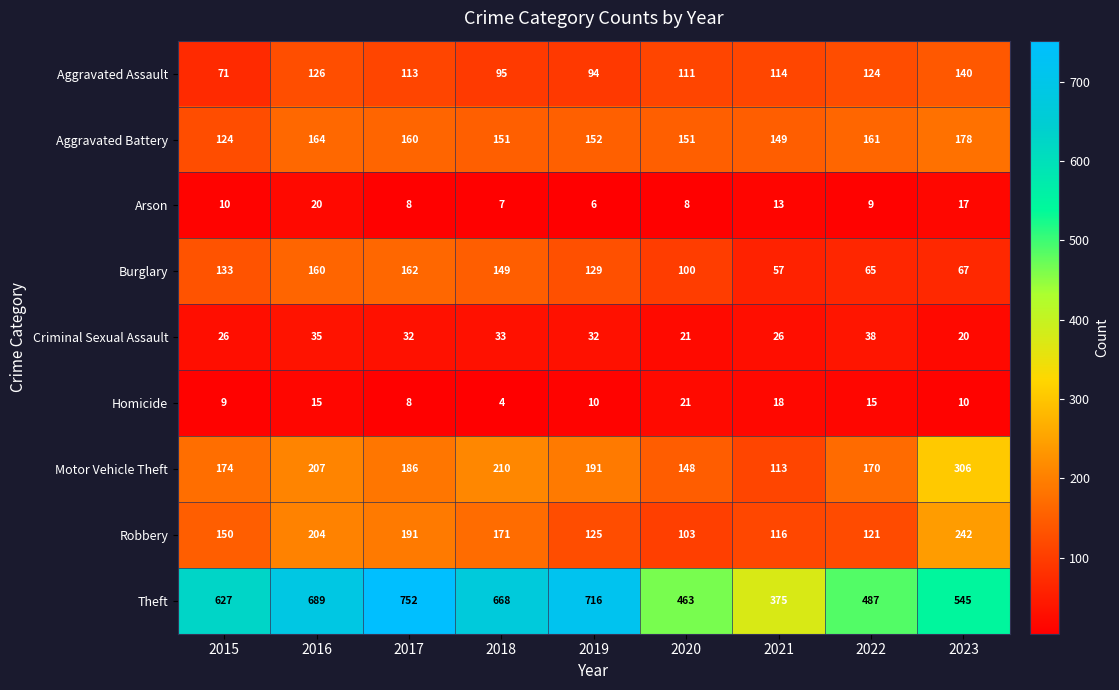

At which label does Aggravated Assault first exceed 113?

2016